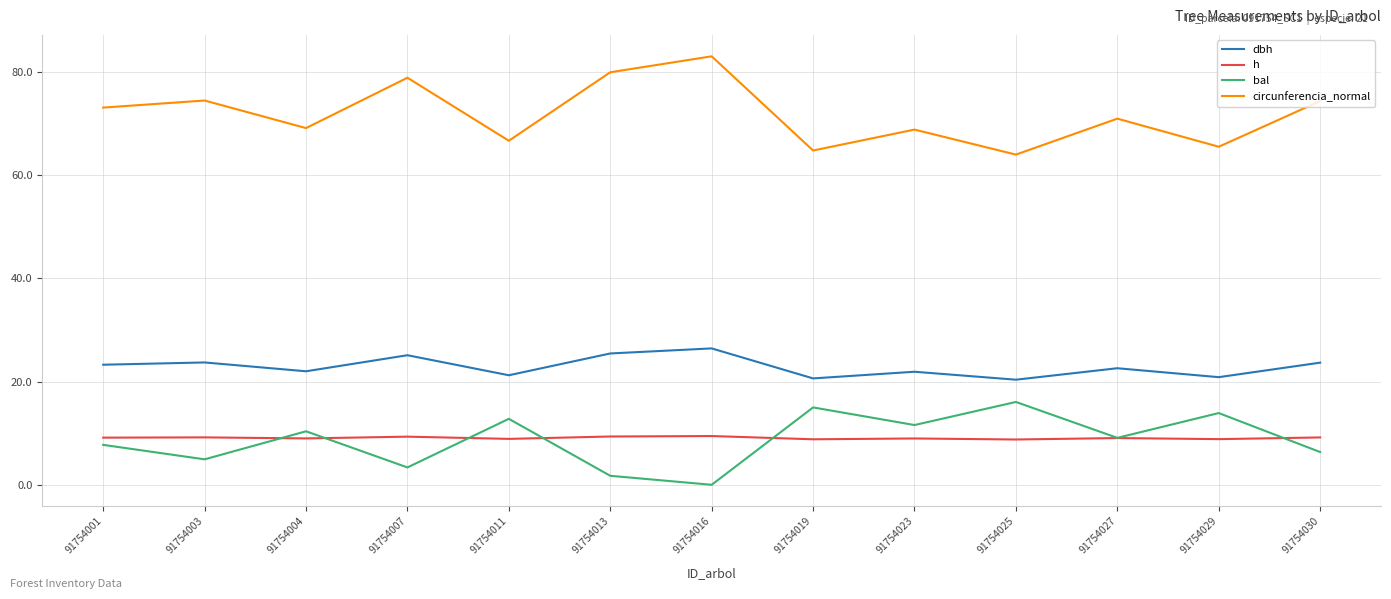

What is the greatest value displayed?

83.0